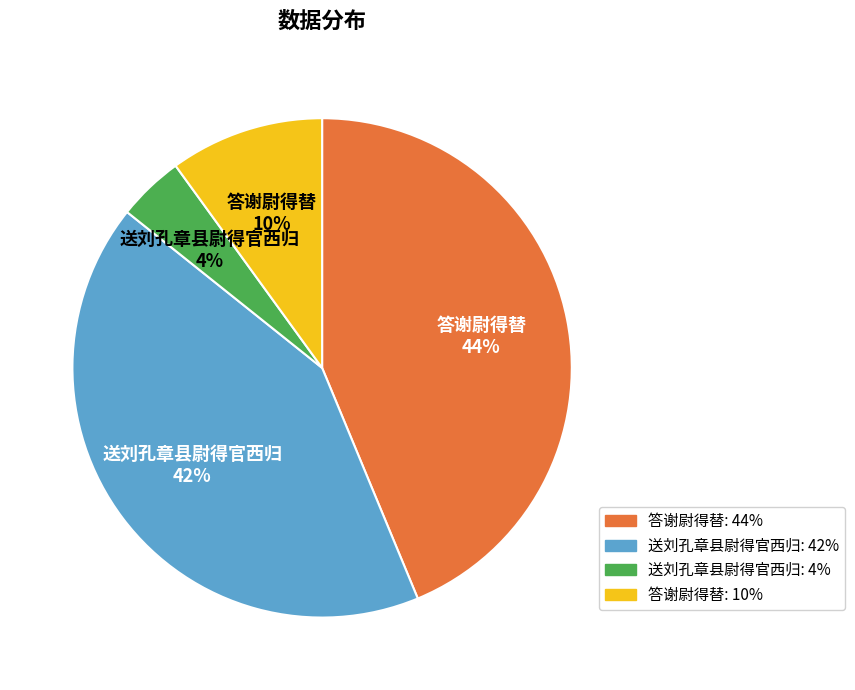

Does any single category account for the majority?

No